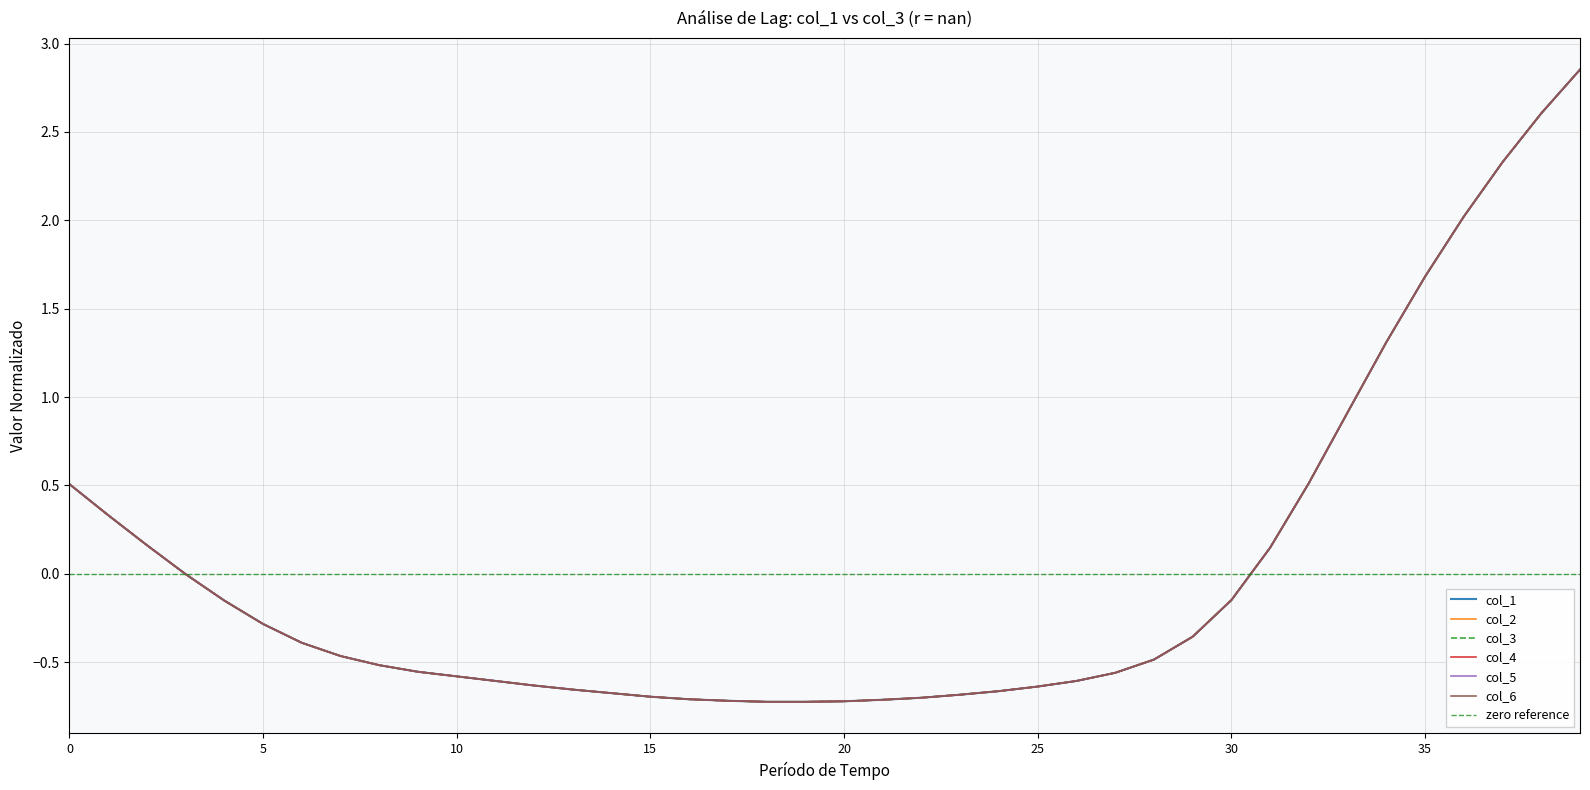

Rank the series at 2019-03-13 03:30:00 from lowest to highest value.

4, 1, 2, 3, 5, 6